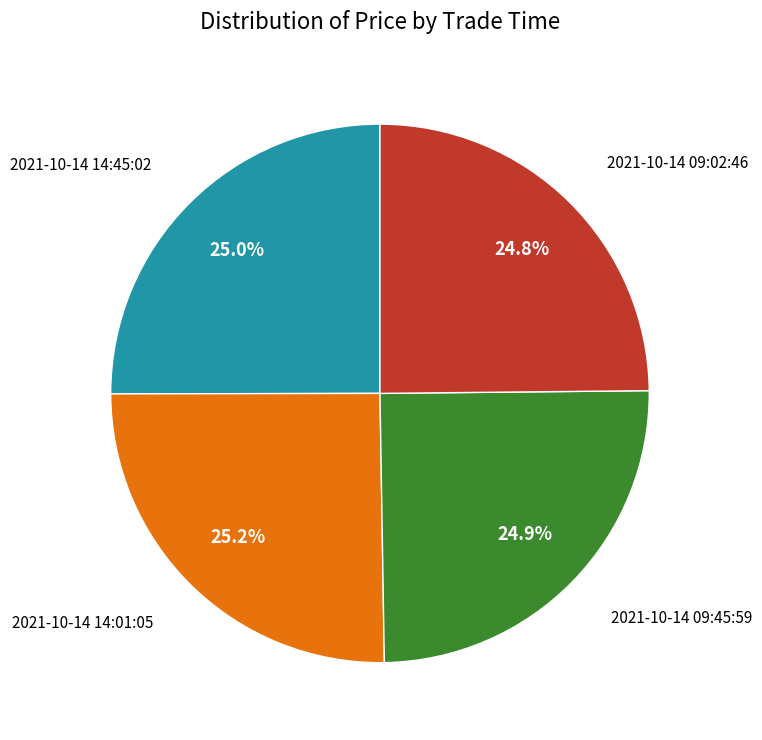

Does any single category account for the majority?

No